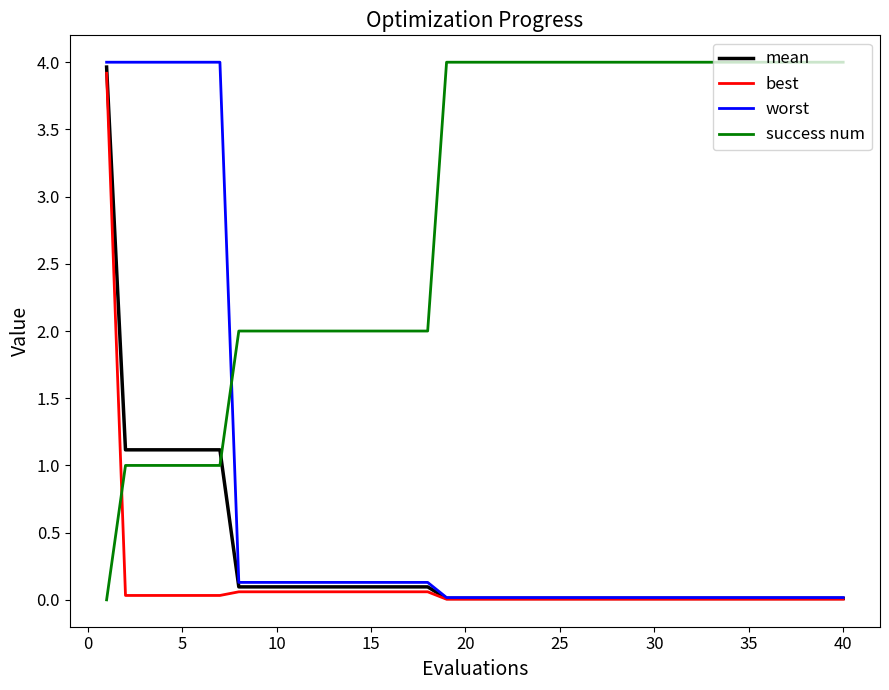

What is the maximum value for best?

3.9